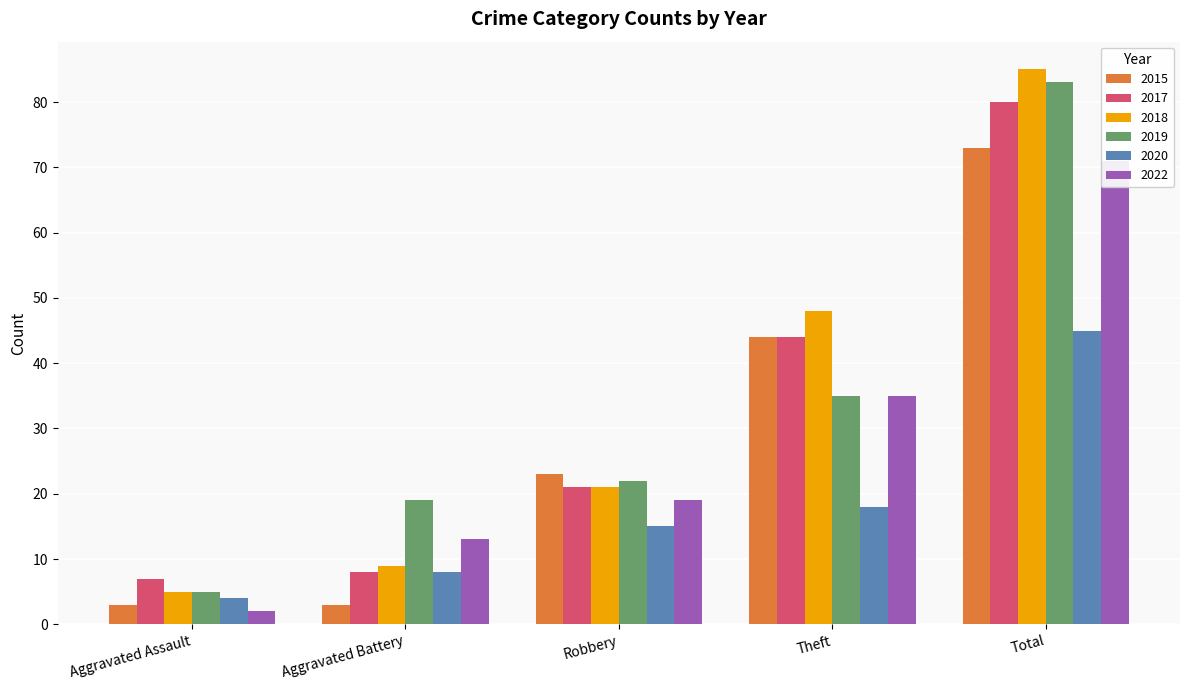

At which category does the chart reach its minimum across all series?

Aggravated Assault